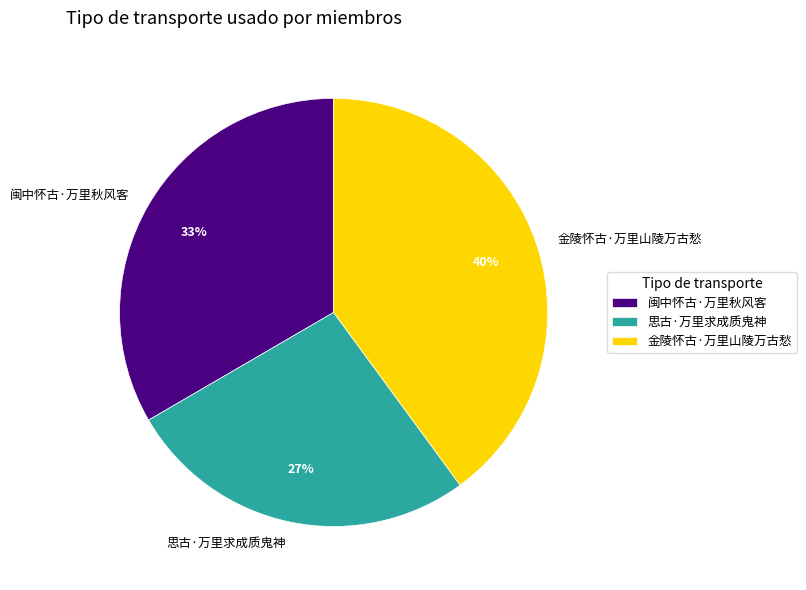

How many slices are in this pie chart?

3